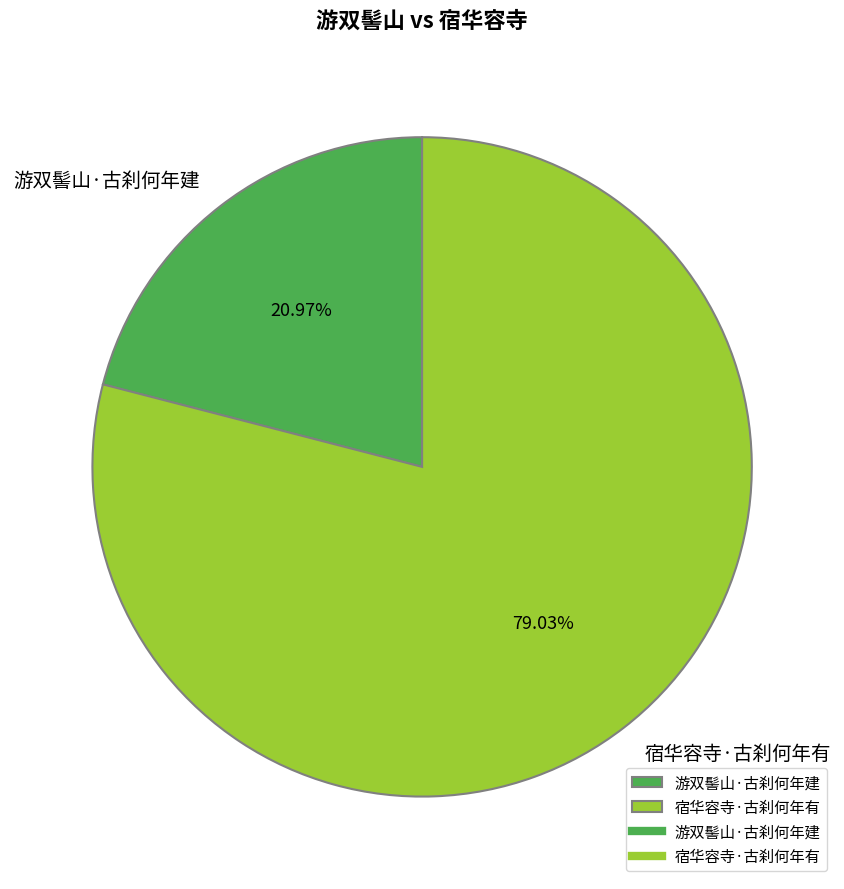

Is it true that 宿华容寺·古刹何年有 is 79% of the pie?

True